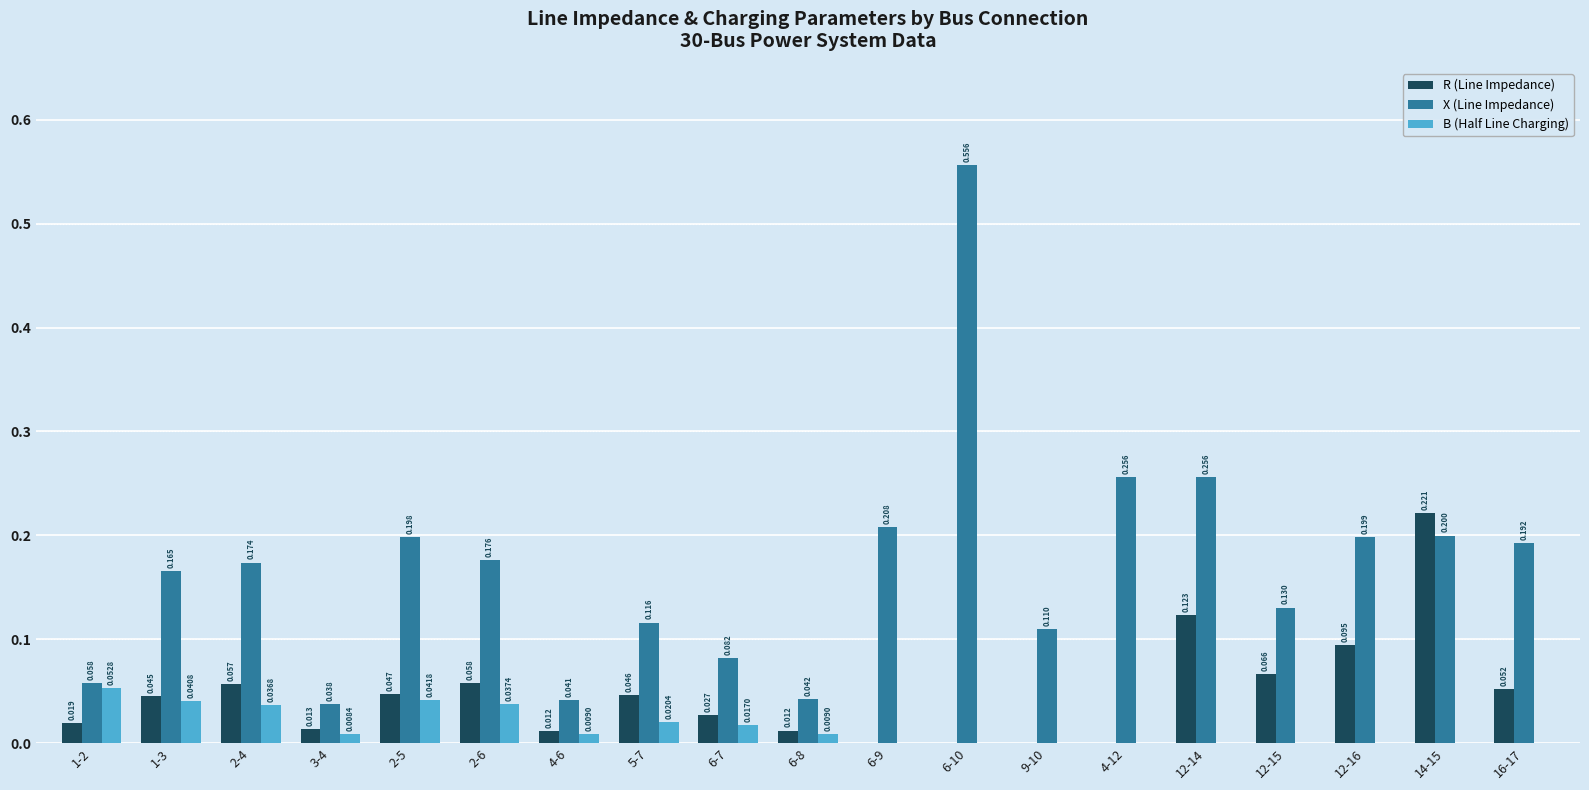

Which series has the largest total across all categories?

X (Line Impedance)